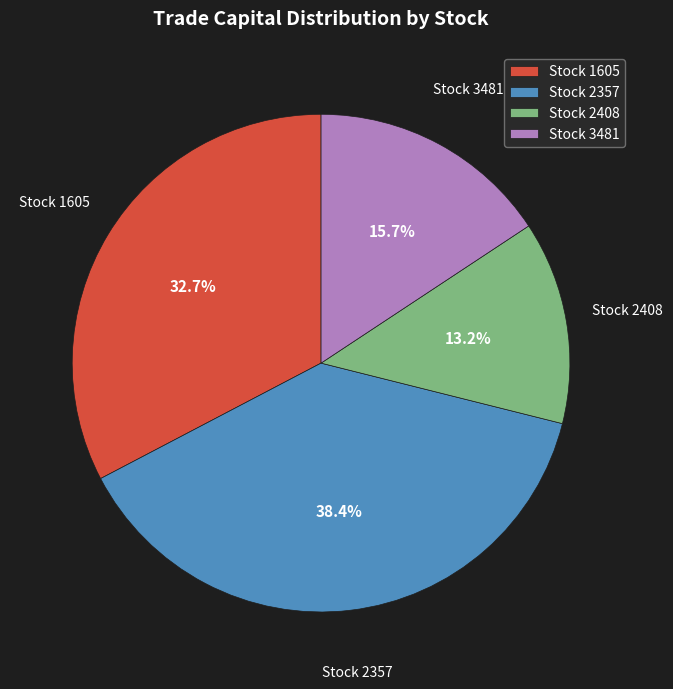

Count the number of slices in the pie.

4